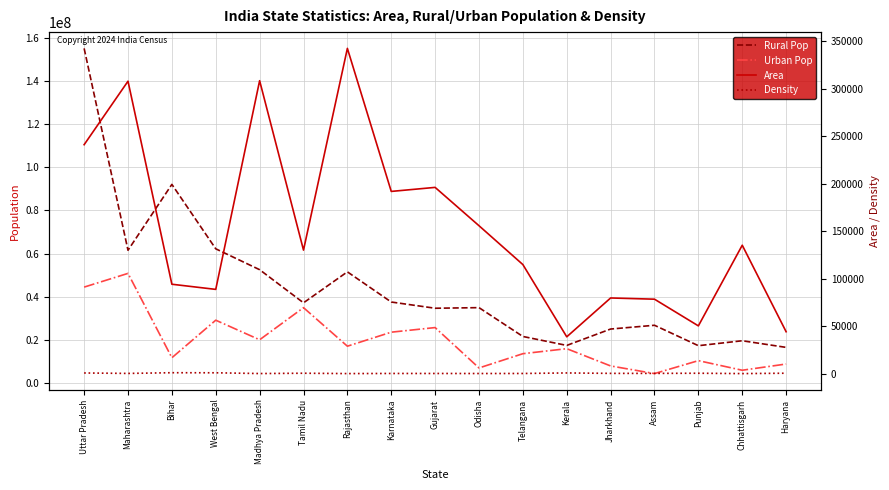

What is the sum of the Area values at Kerala and Odisha?

194570